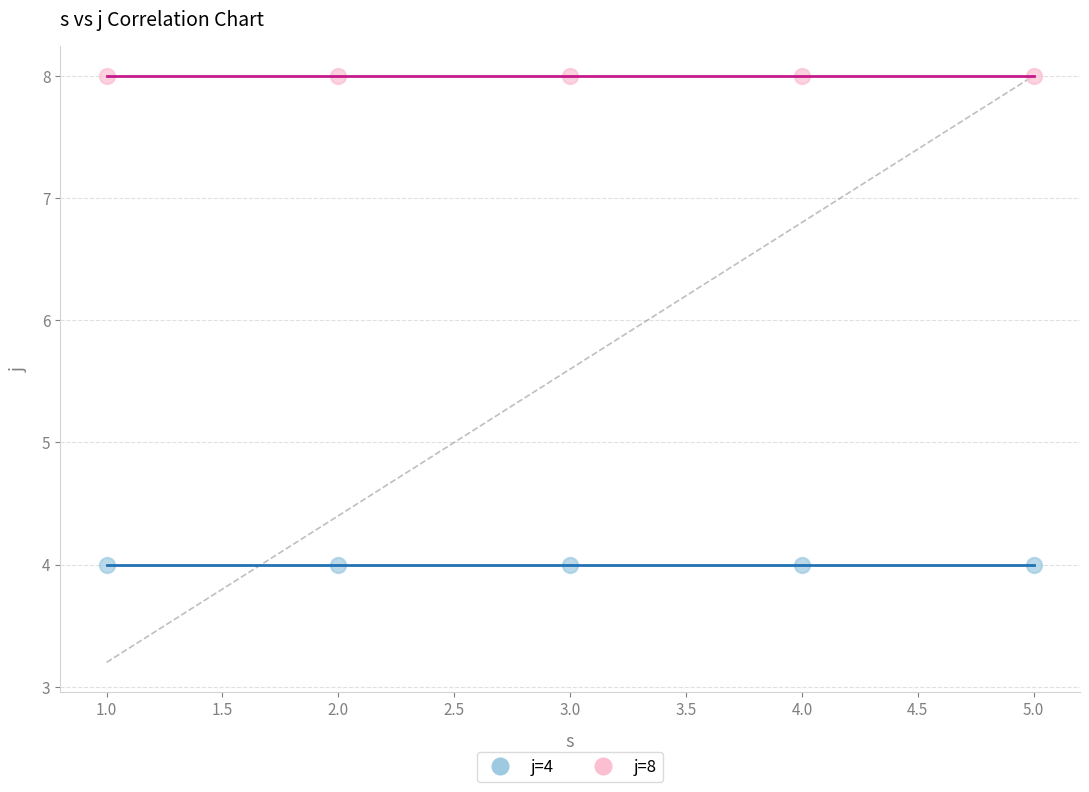

Which series contains the highest Y value?

j=8